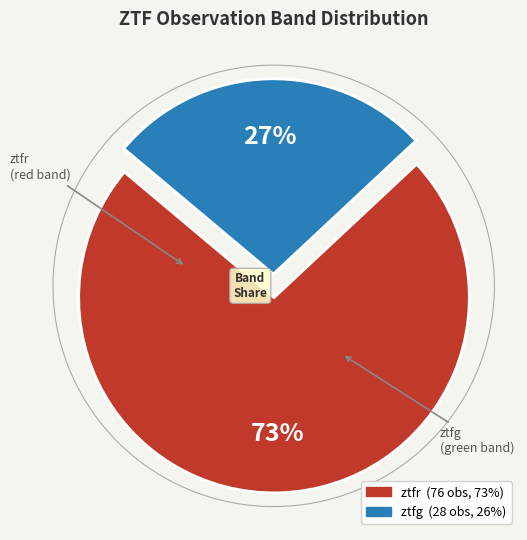

Combined, what portion of the pie is ztfg and ztfr?

100.0%